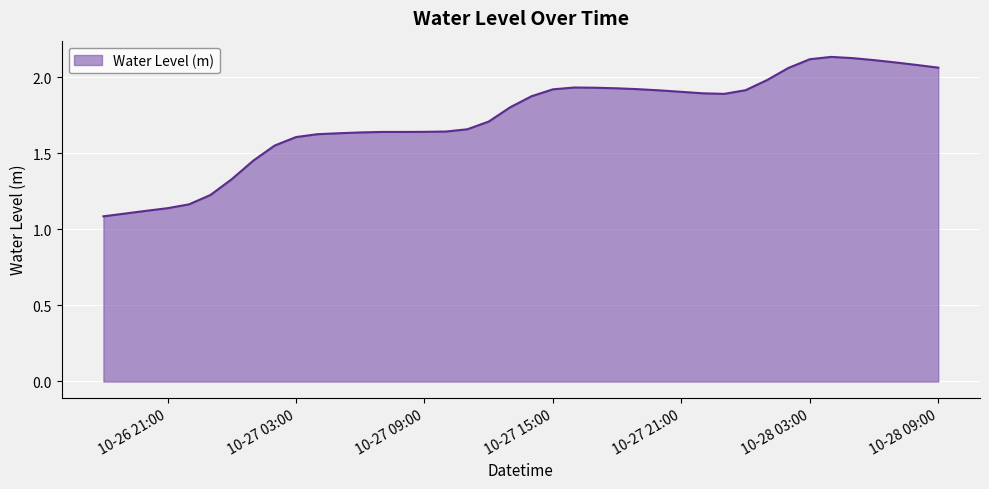

What is the difference between the maximum and minimum values?

1.0